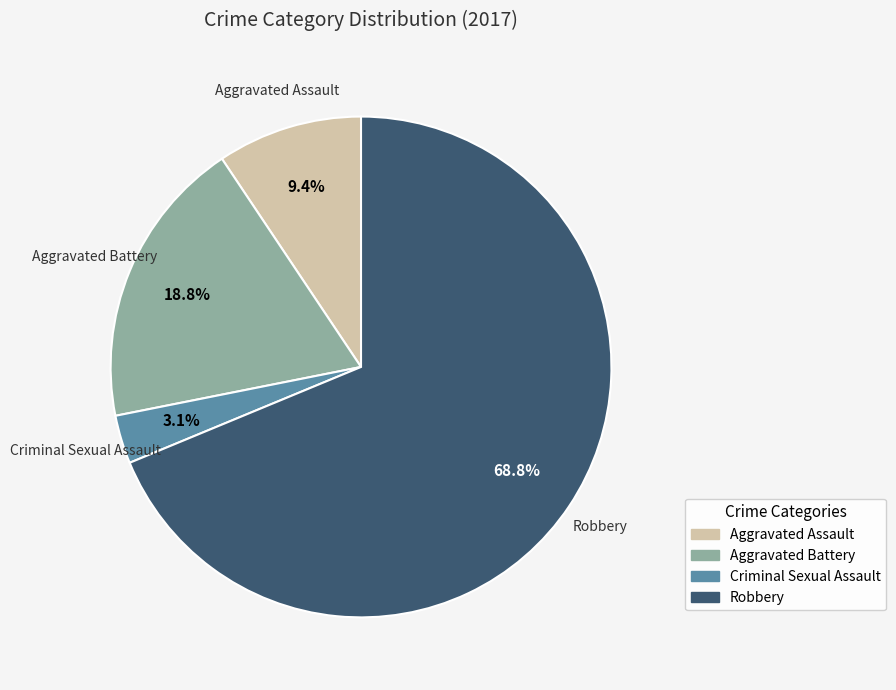

Combined, what portion of the pie is Robbery and Aggravated Assault?

78.1%